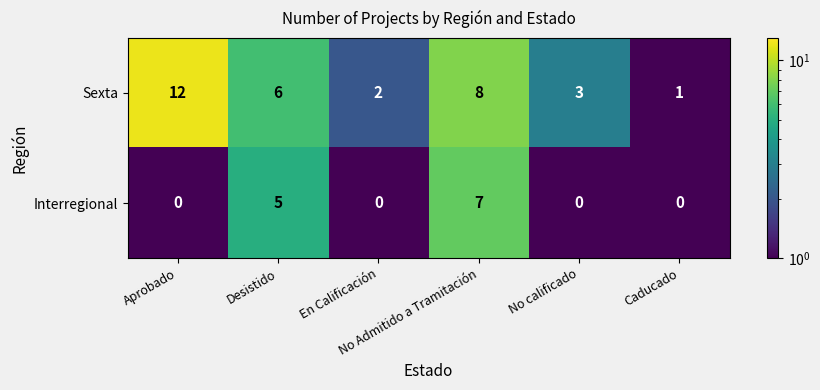

Which series has the largest total across all categories?

Sexta